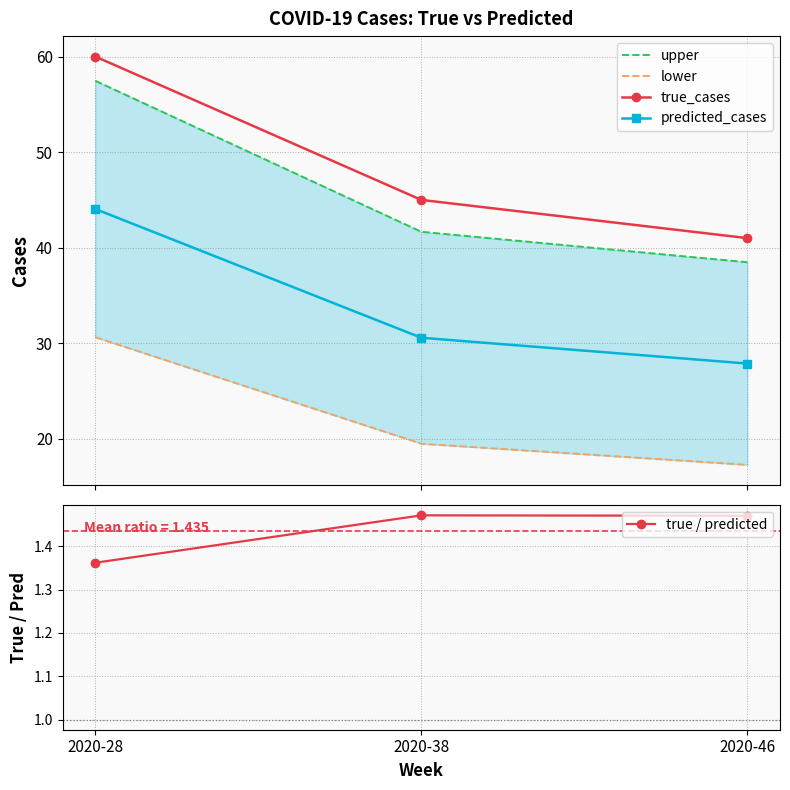

What is the value of the lower point at the 3rd from the left?

17.3